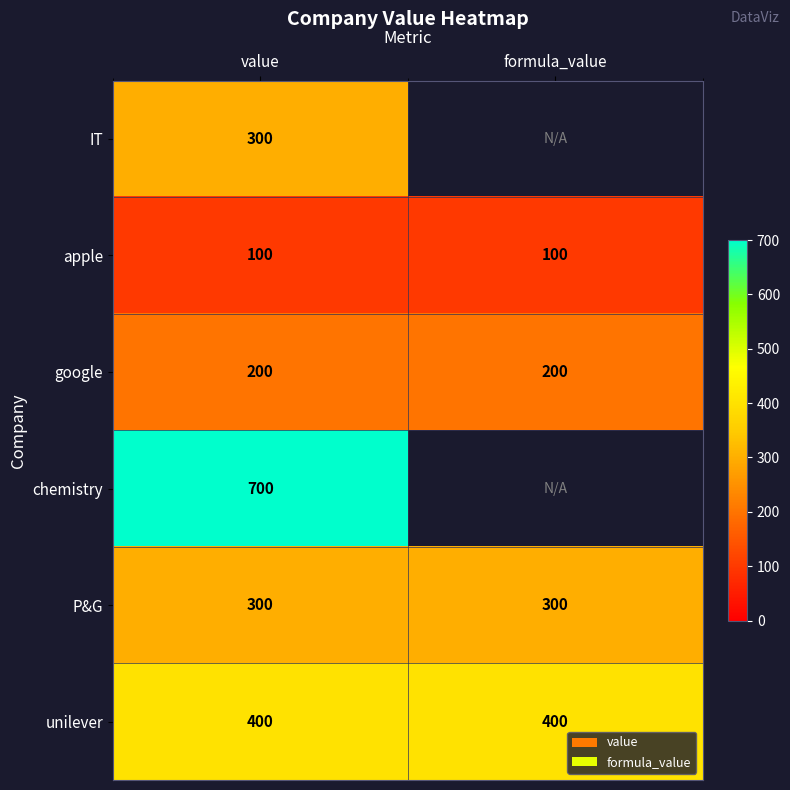

Read the unilever value at value.

400